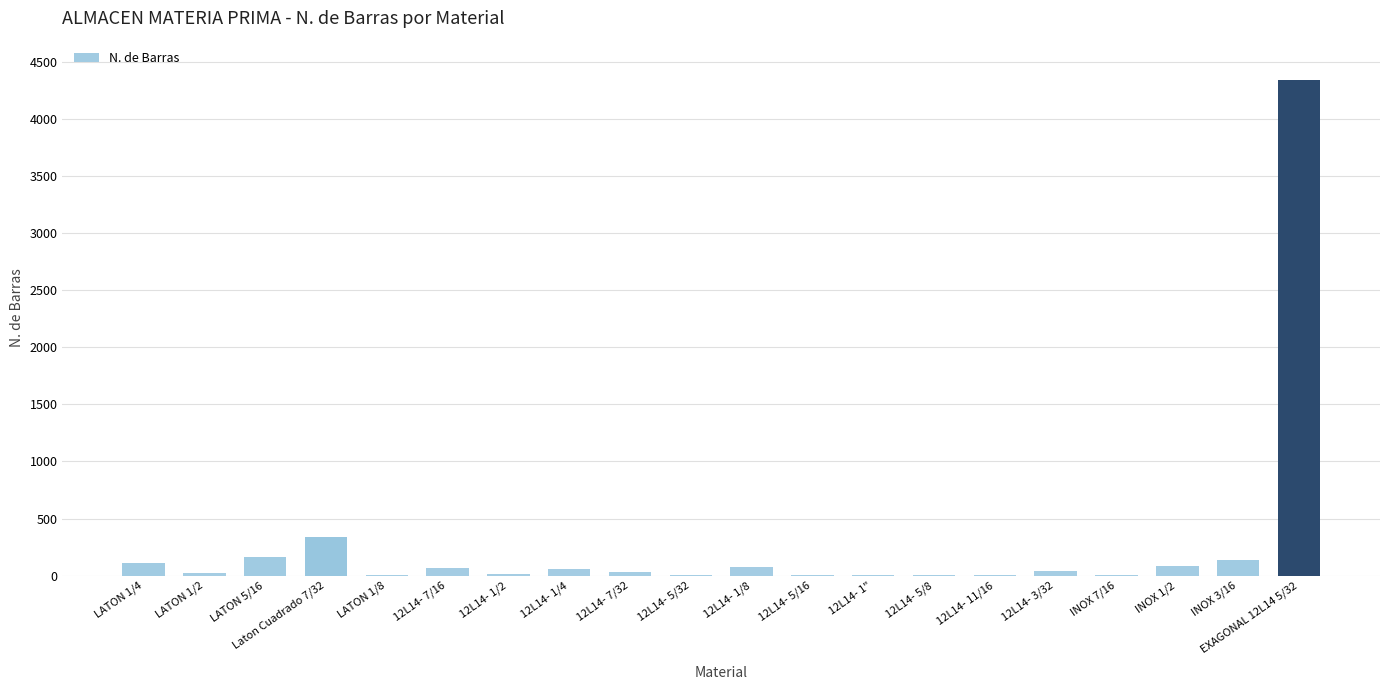

Is it true that the value at INOX 3/16 is 137?

True